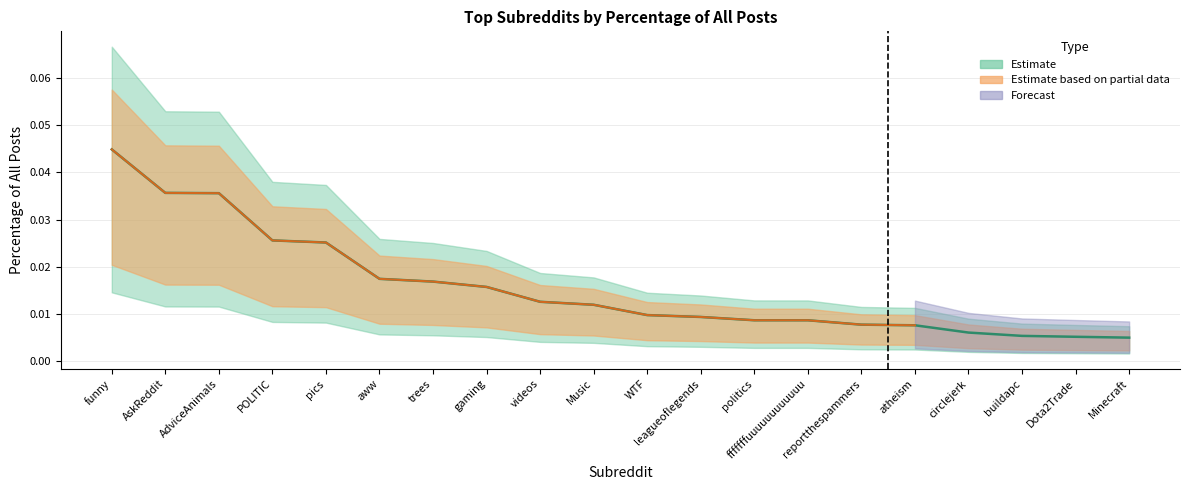

True or false: the data shows 0.0 at fffffffuuuuuuuuuuuu.

False